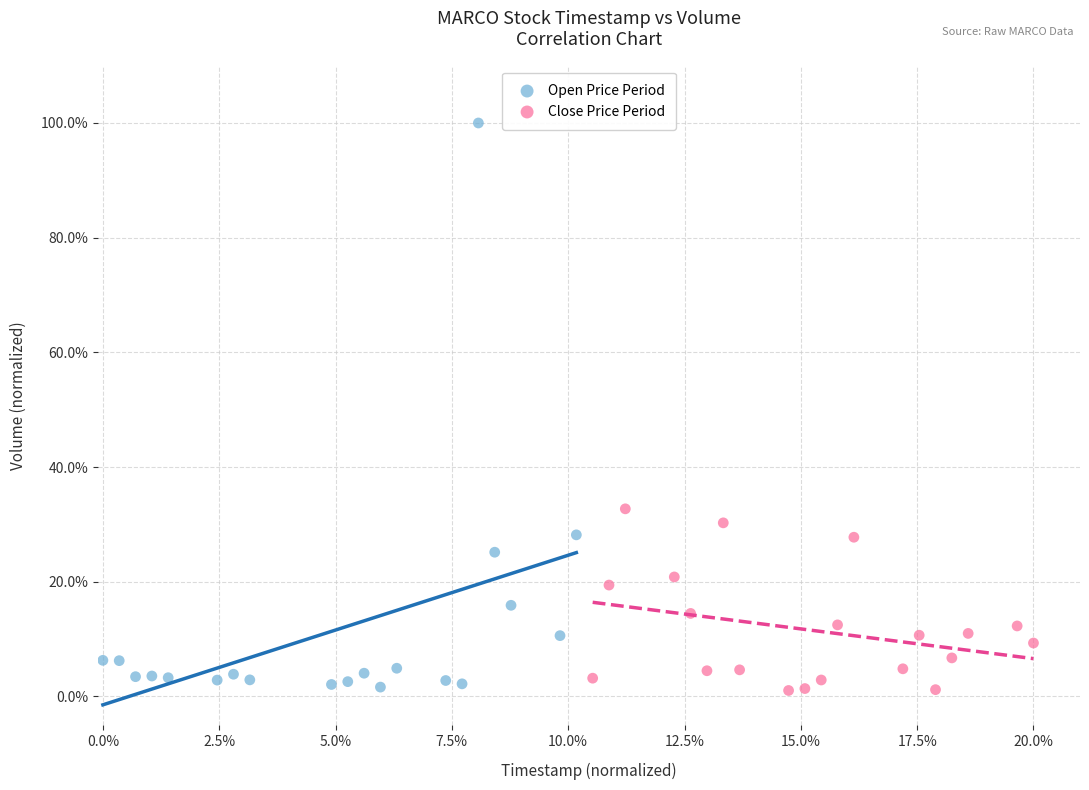

Which series has the widest spread of Y values?

Open Price Period